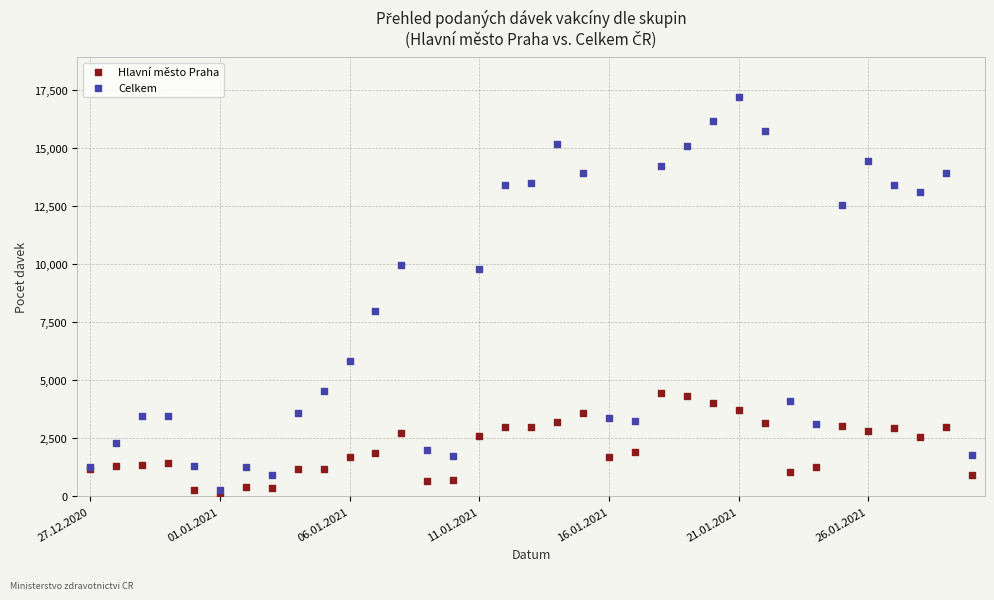

Which series contains the highest Y value?

Celkem